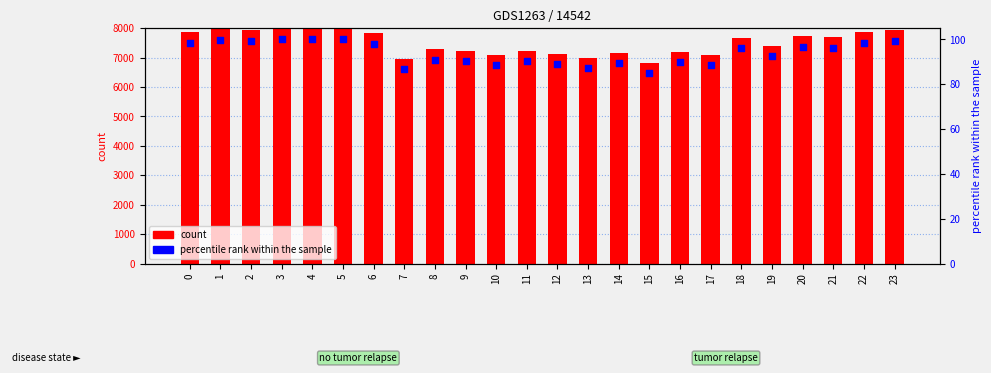

Which series reaches the maximum Y coordinate?

count